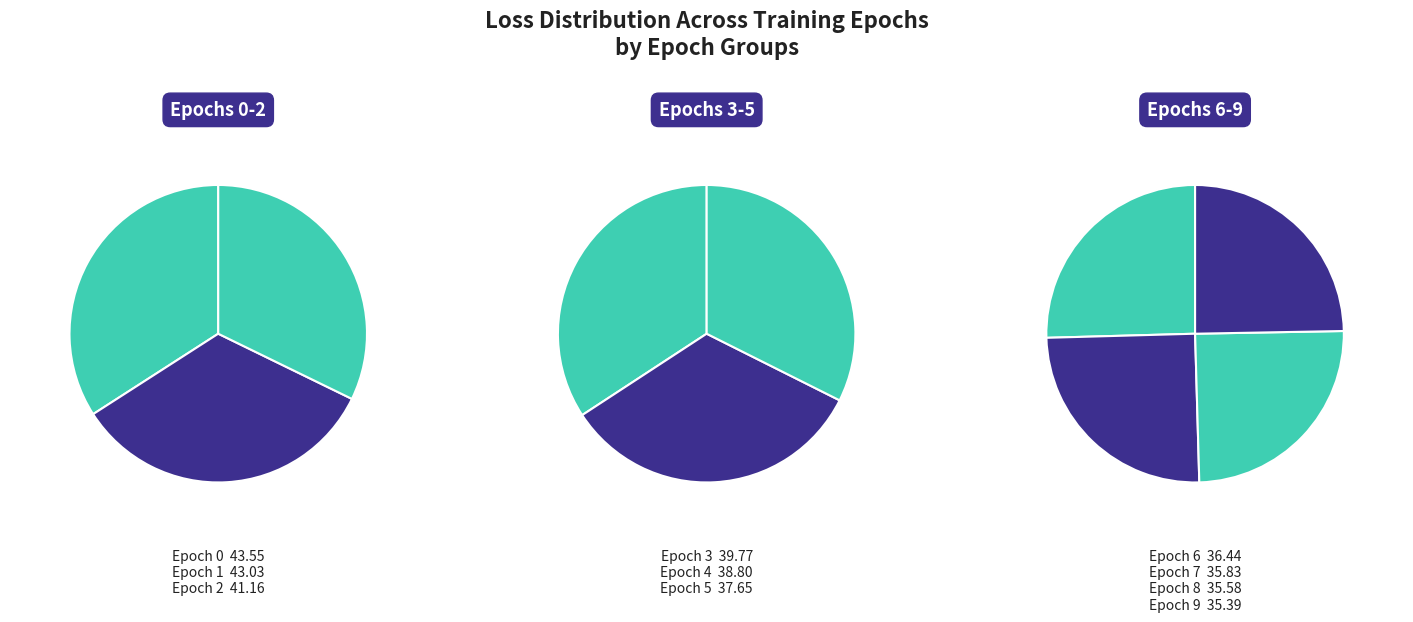

What portion of the pie excludes 0?

88.8%